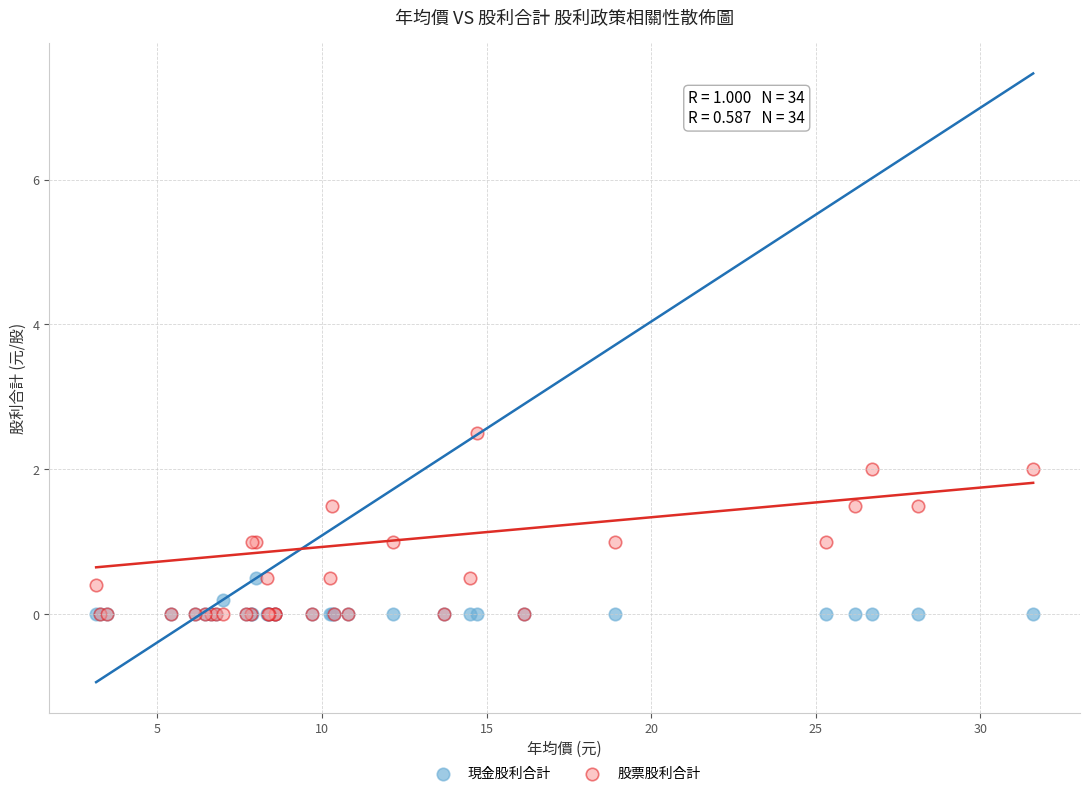

What are all the series names shown in the legend?

現金股利合計, 股票股利合計